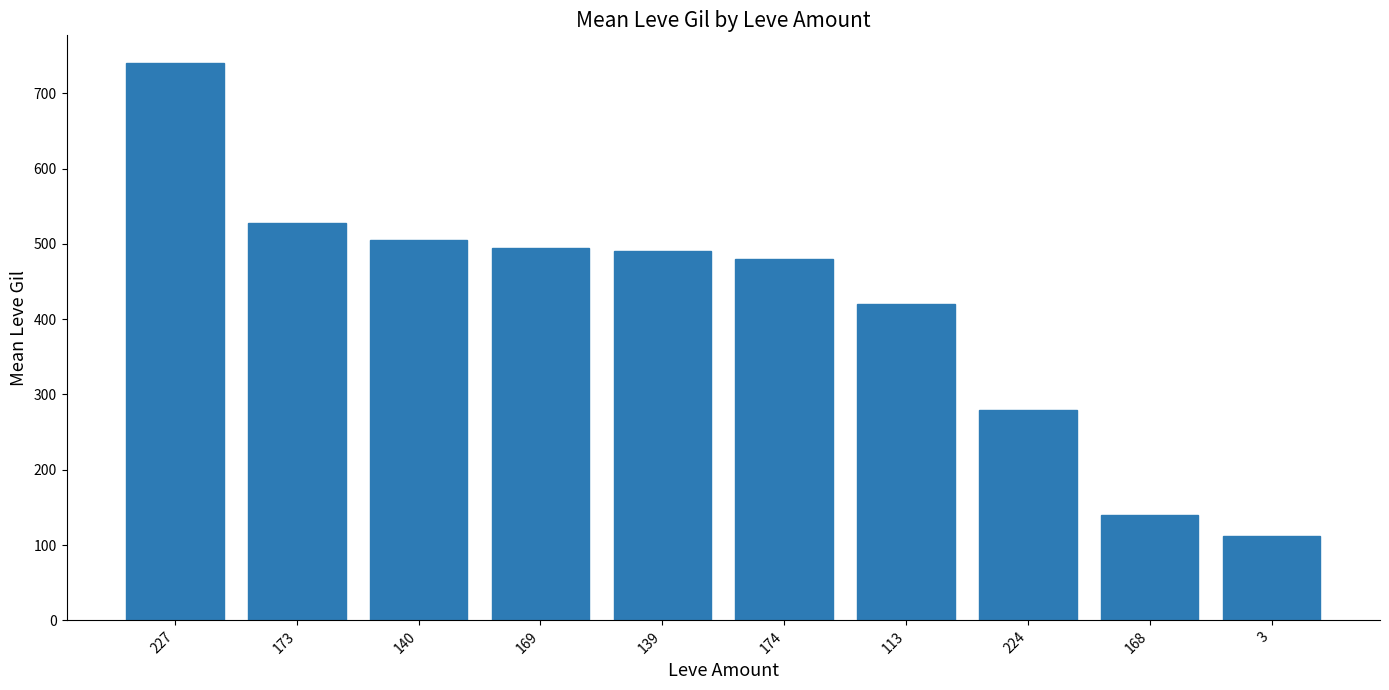

What is the difference between the maximum and minimum values?

627.8